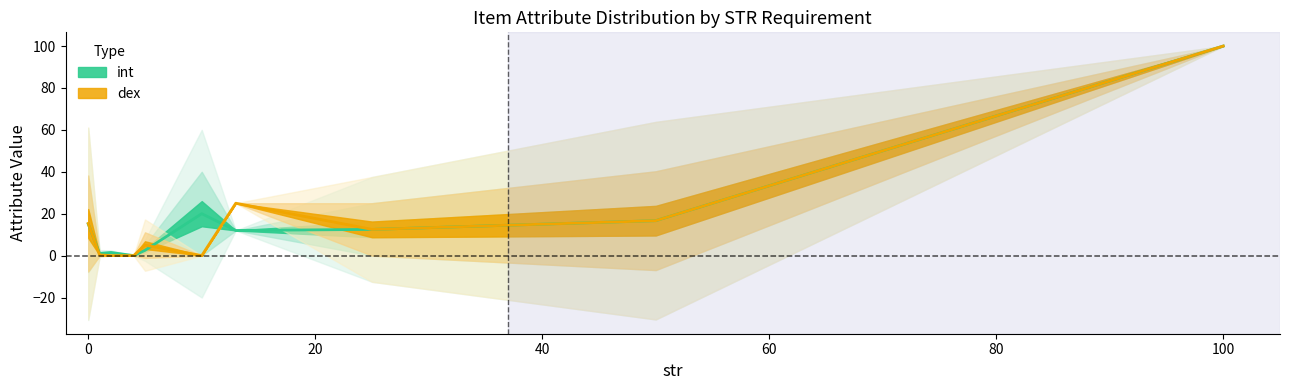

At how many categories does at least one series exceed 73?

1